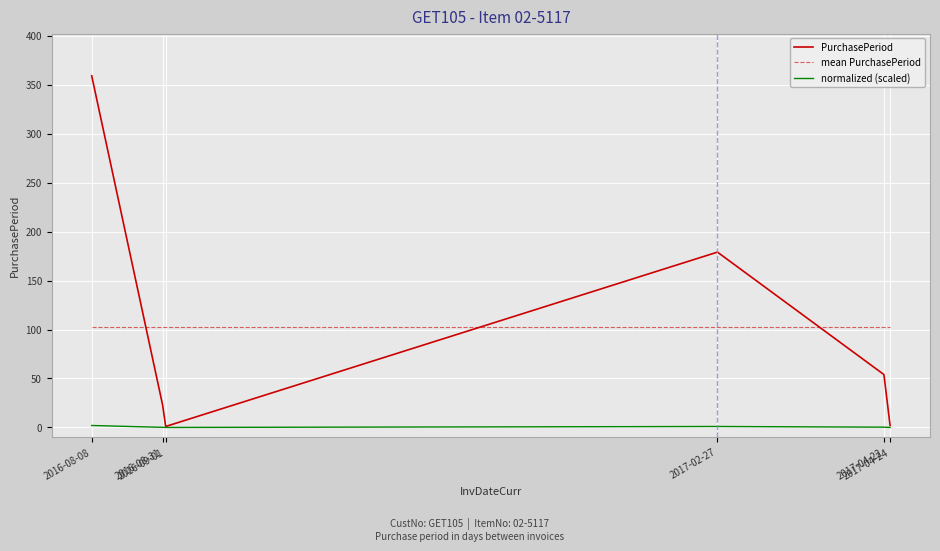

What is the sum of all PurchasePeriod values?

618.0